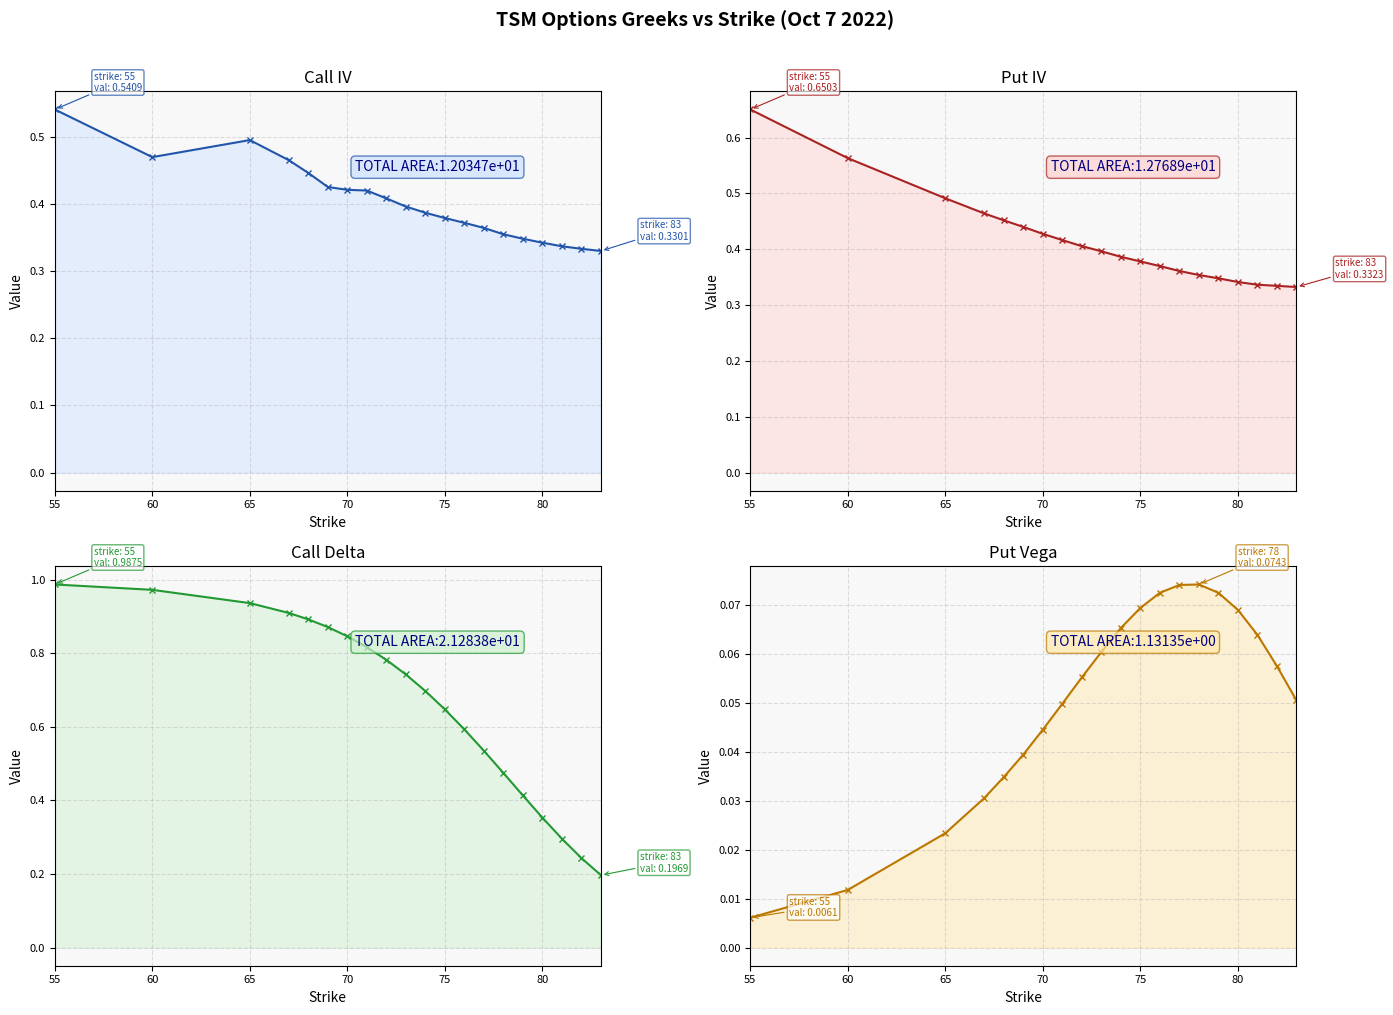

What is the highest value of the Call IV line series?

0.5